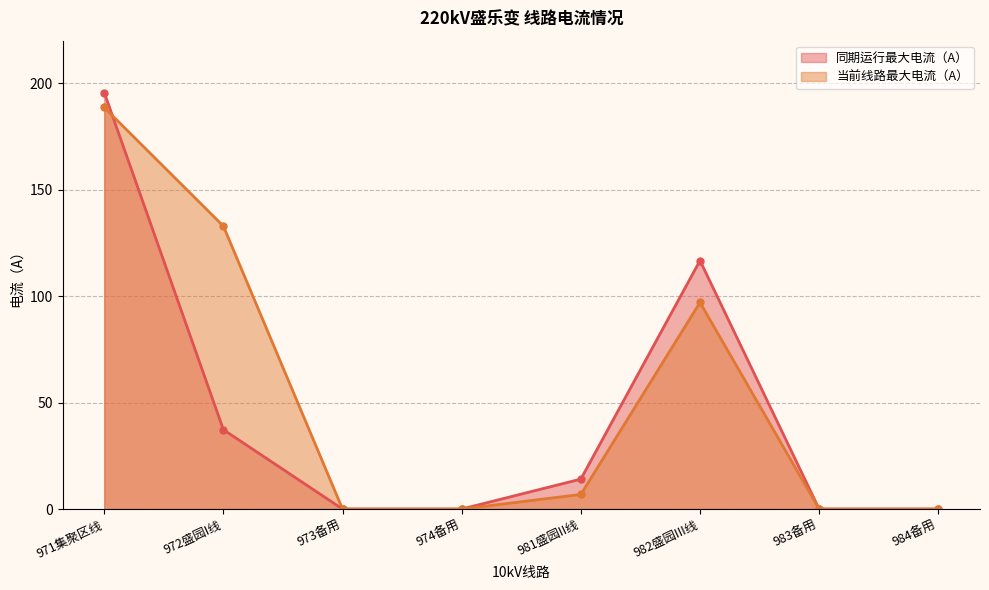

How many values in the 同期运行最大电流（A） series are below 14?

4